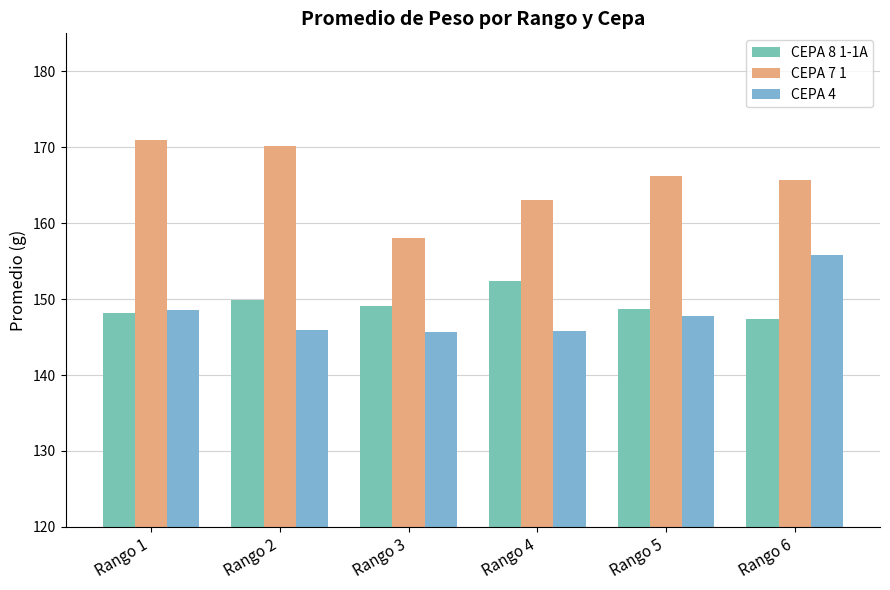

Read the CEPA 7 1 value at Rango 5.

166.2